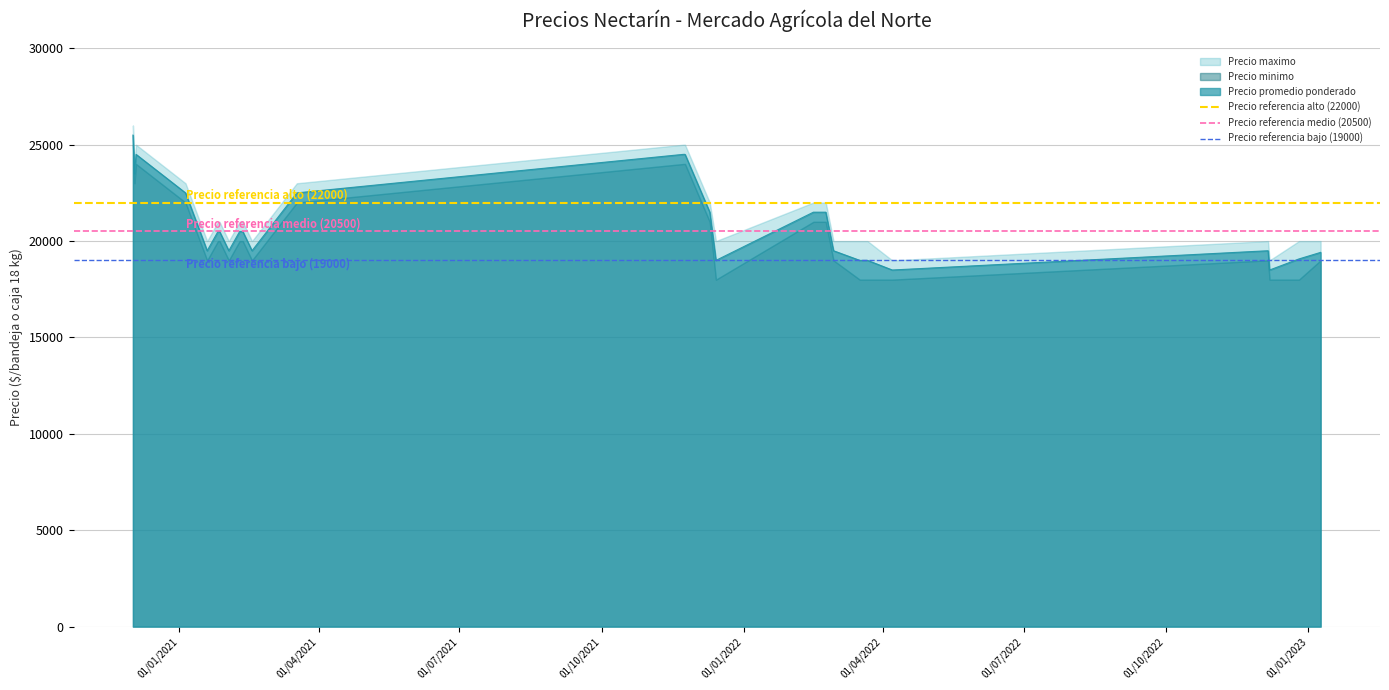

What is the lowest value of the Precio promedio ponderado series?

18500